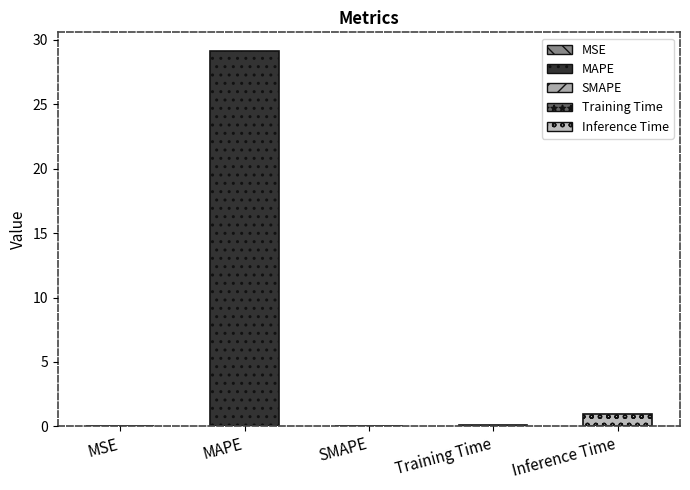

Is it true that the value at MSE is 0.0?

True